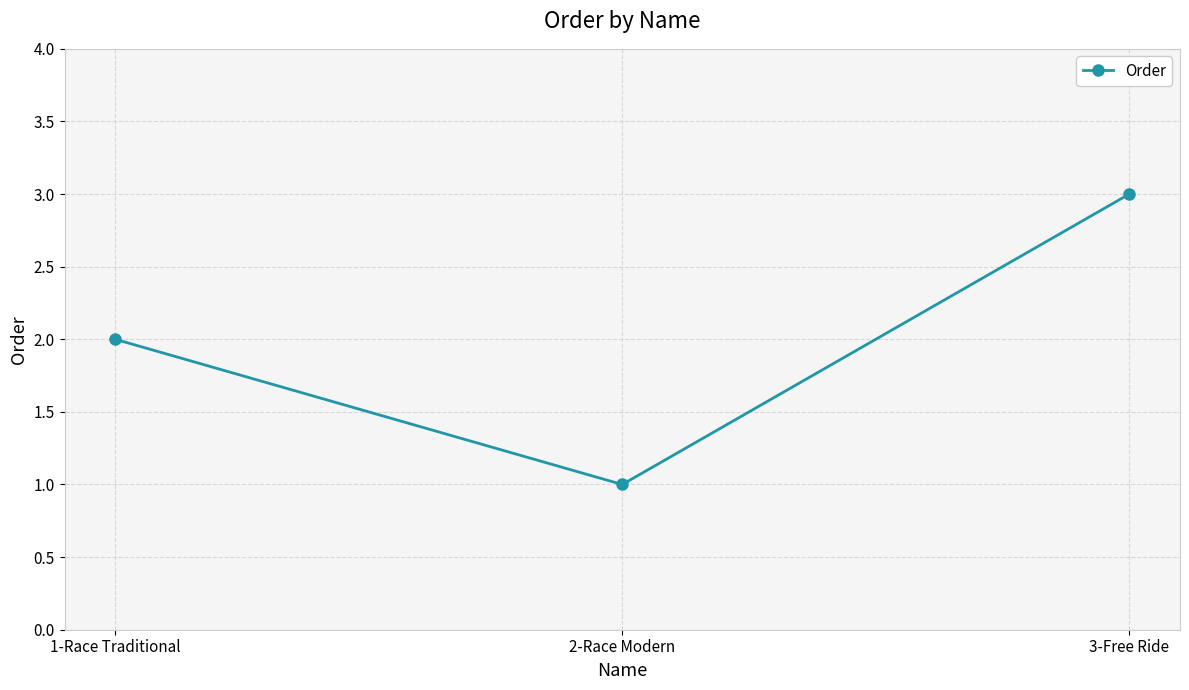

Which has a higher value, 3-Free Ride or 2-Race Modern?

3-Free Ride